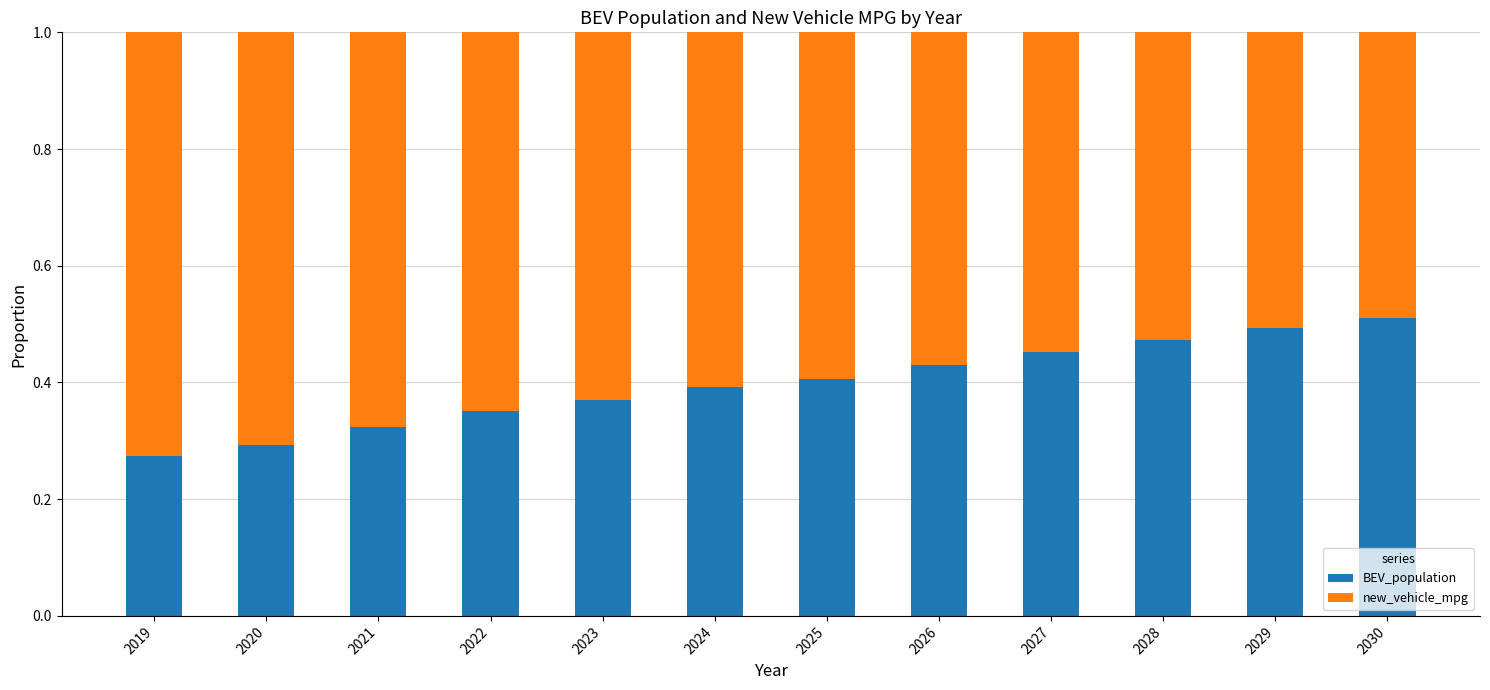

Are the bars horizontal?

No